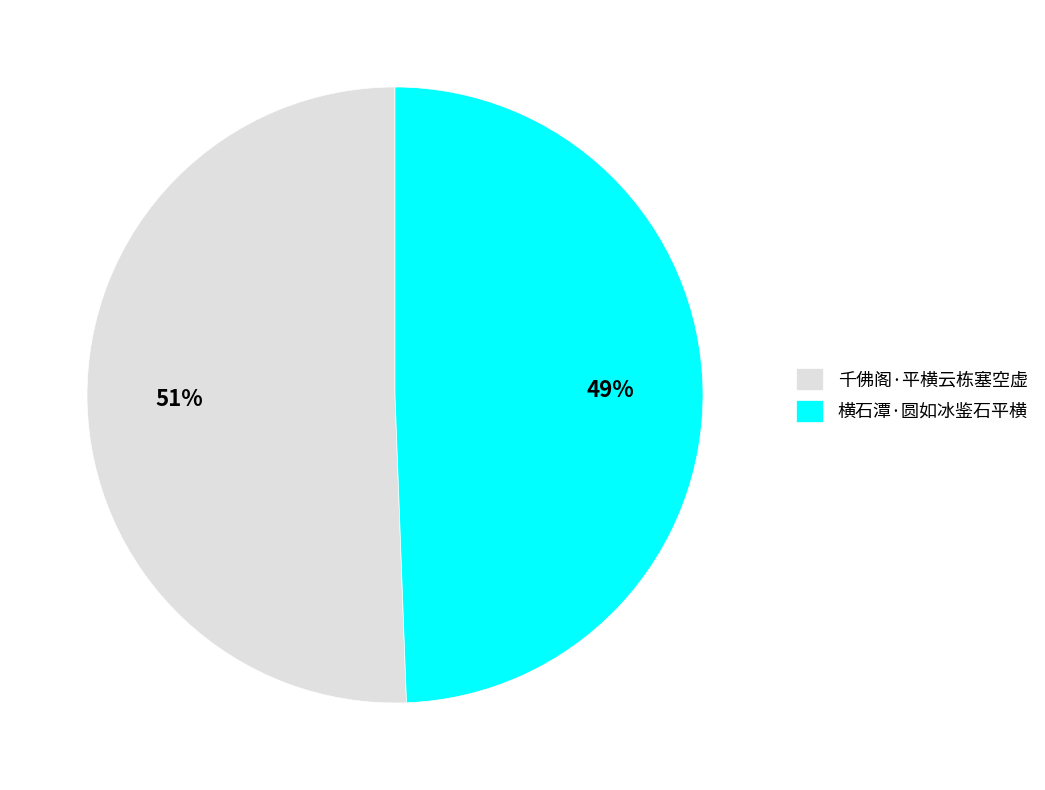

What is the ratio of the value at 千佛阁·平横云栋塞空虚 to the value at 横石潭·圆如冰鉴石平横?

1.0